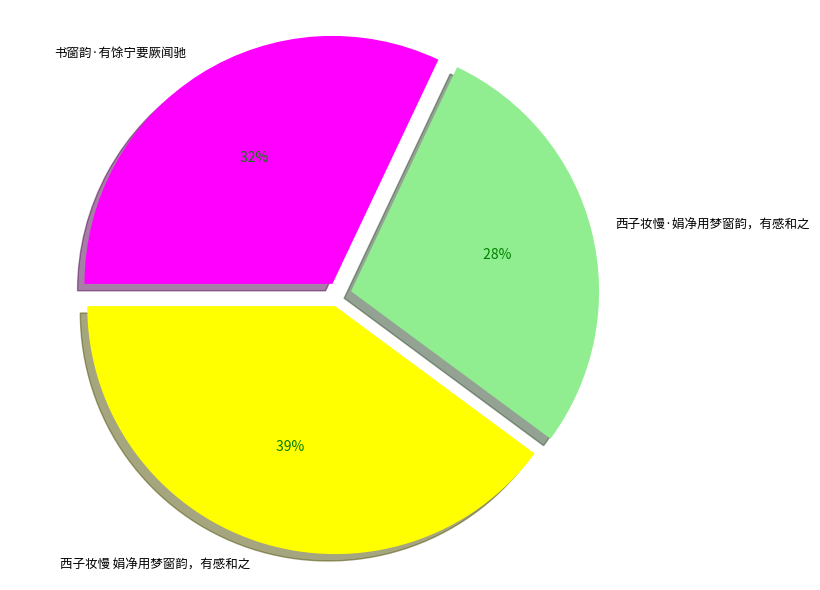

How many segments does this pie chart have?

3